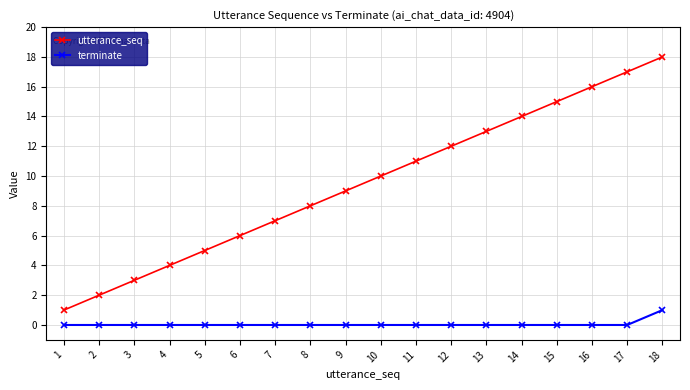

Reading left to right, transcribe all the data shown in this chart.

utterance_seq: 1=1	2=2	3=3	4=4	5=5	6=6	7=7	8=8	9=9	10=10	11=11	12=12	13=13	14=14	15=15	16=16	17=17	18=18
terminate: 1=0	2=0	3=0	4=0	5=0	6=0	7=0	8=0	9=0	10=0	11=0	12=0	13=0	14=0	15=0	16=0	17=0	18=1